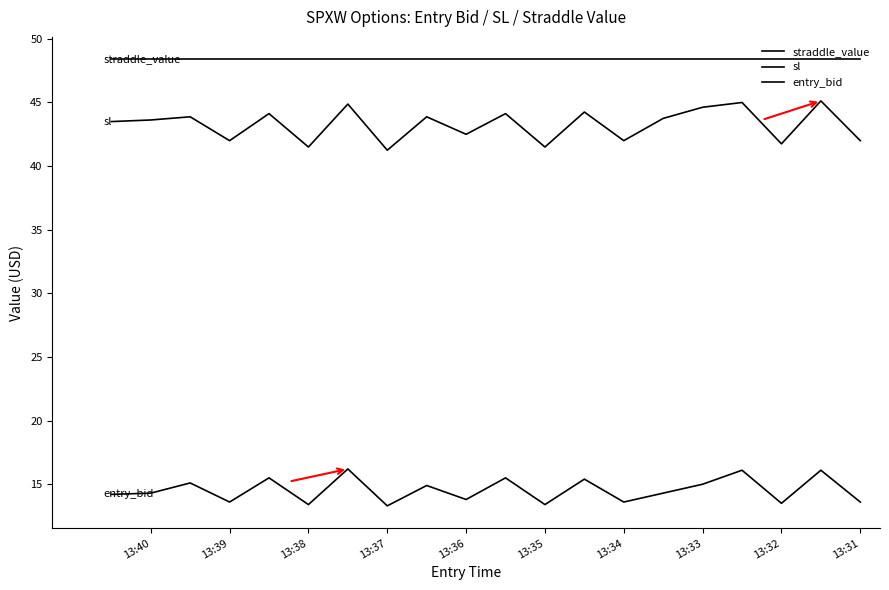

True or false: straddle_value has a value of 67.5 at 15.

False